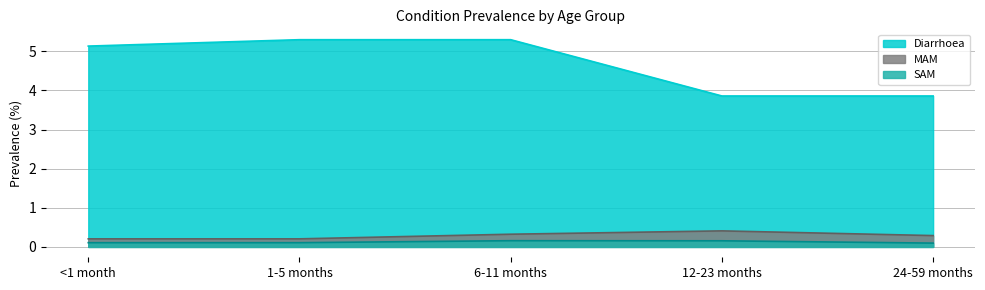

At which category is the sum across all series the highest?

6-11 months